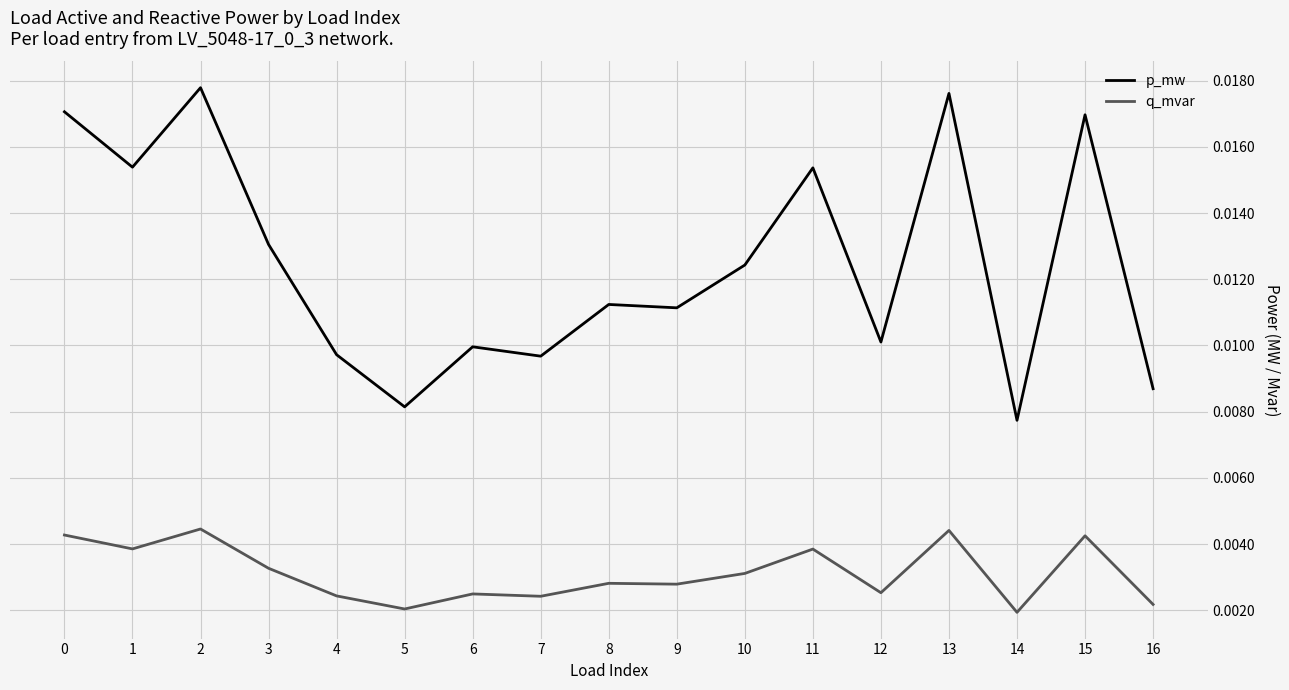

Which series changed the most between 10 and 11?

p_mw